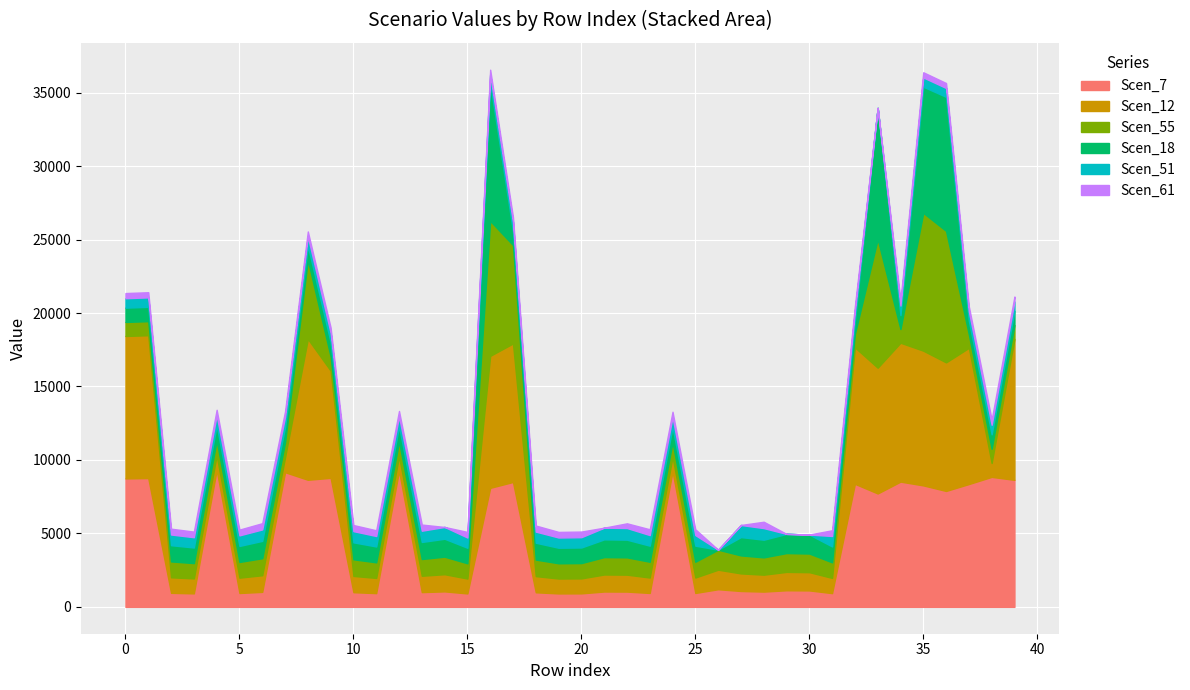

How many data points does each series have?

40